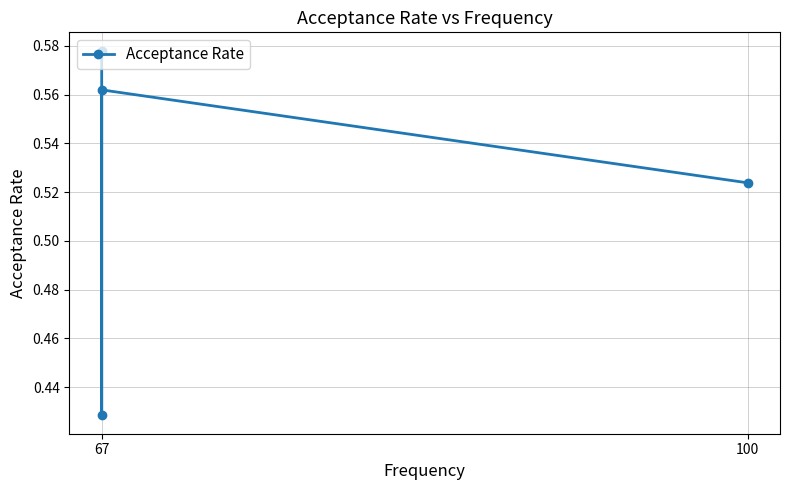

At which category does the data reach its first local valley?

67